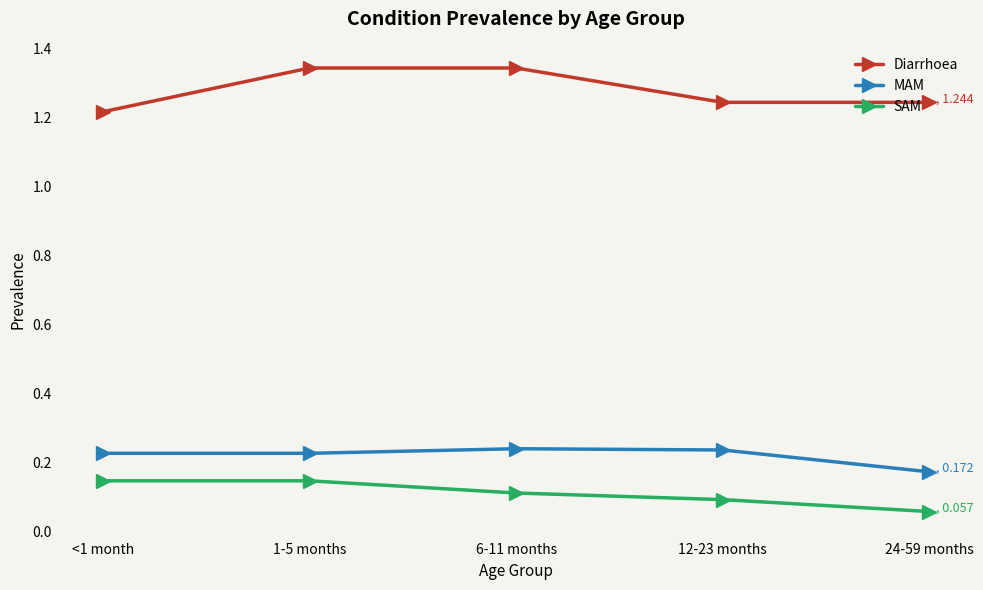

At 6-11 months, list the series in order from largest to smallest.

Diarrhoea, MAM, SAM